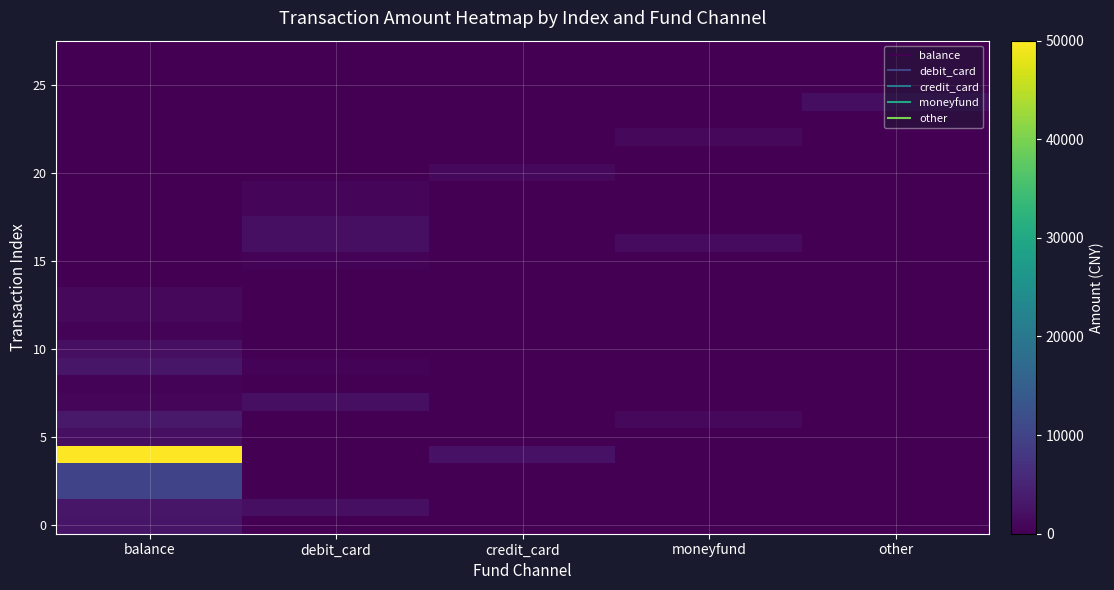

What is the greatest value displayed?

50000.0